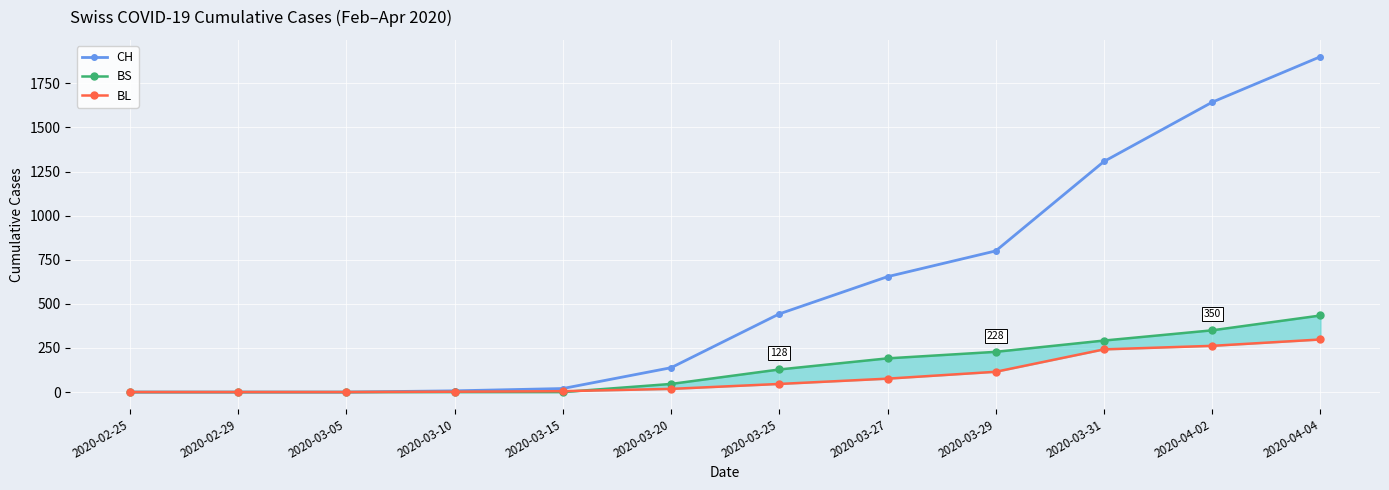

What is the value of the BS point at the 12th from the left?

434